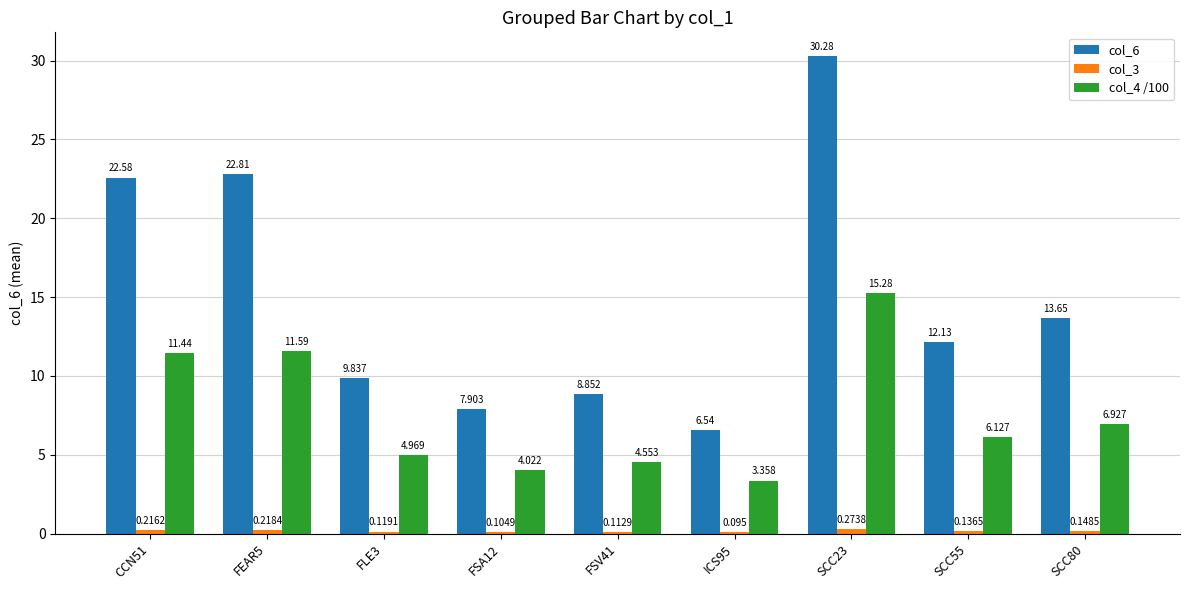

Is the value of col_6 at SCC55 greater than the value of col_4 /100 at FSA12?

Yes